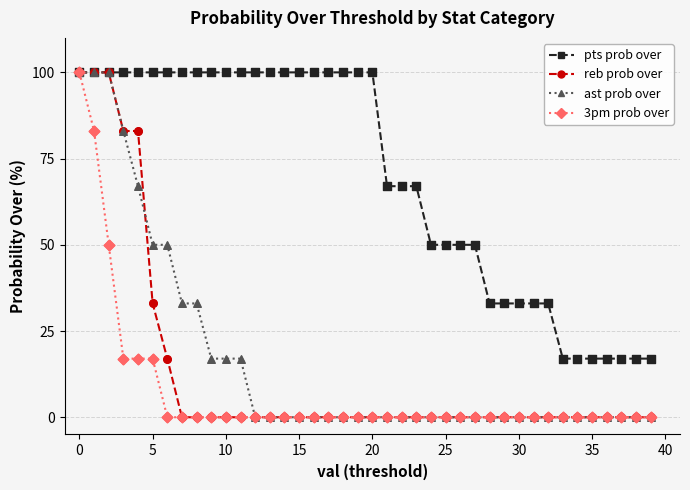

What is the maximum value for pts prob over?

100